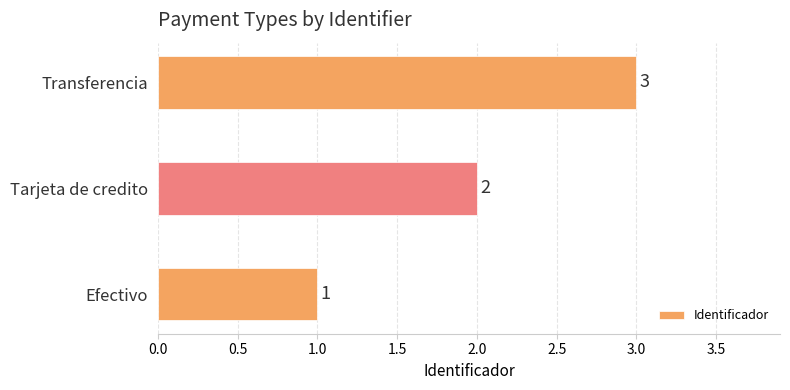

Rank the categories by value from highest to lowest.

Transferencia, Tarjeta de credito, Efectivo